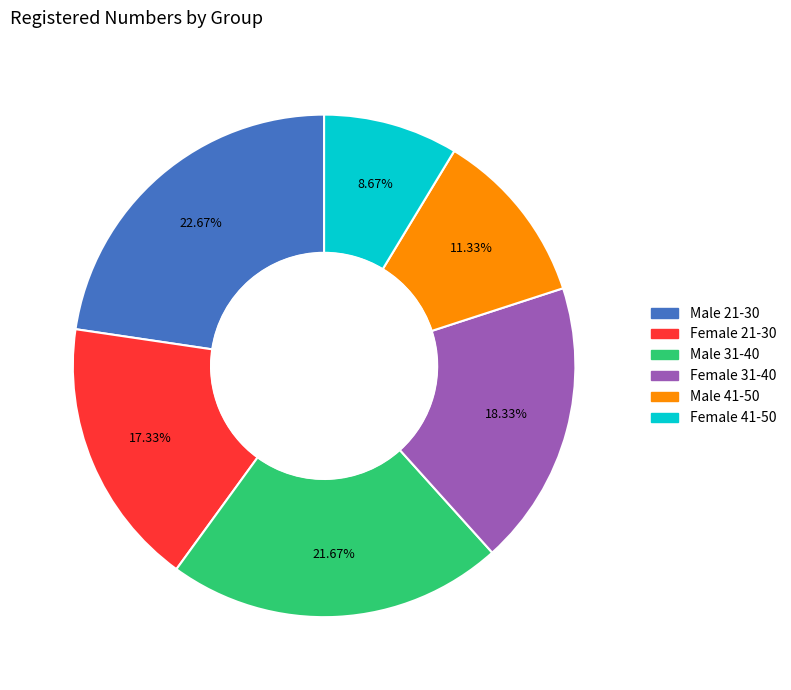

Approximately how many times larger is the value at Female 31-40 compared to Female 41-50?

2.1